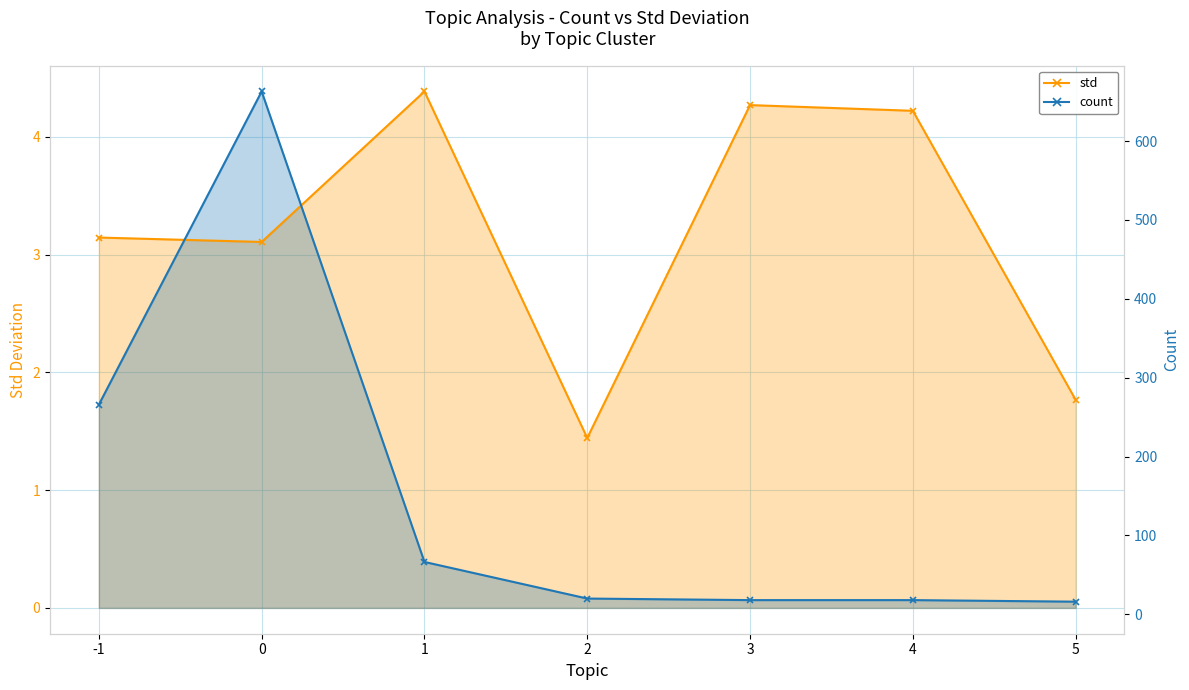

In std, how many points are lower than both neighbors (excluding endpoints)?

2